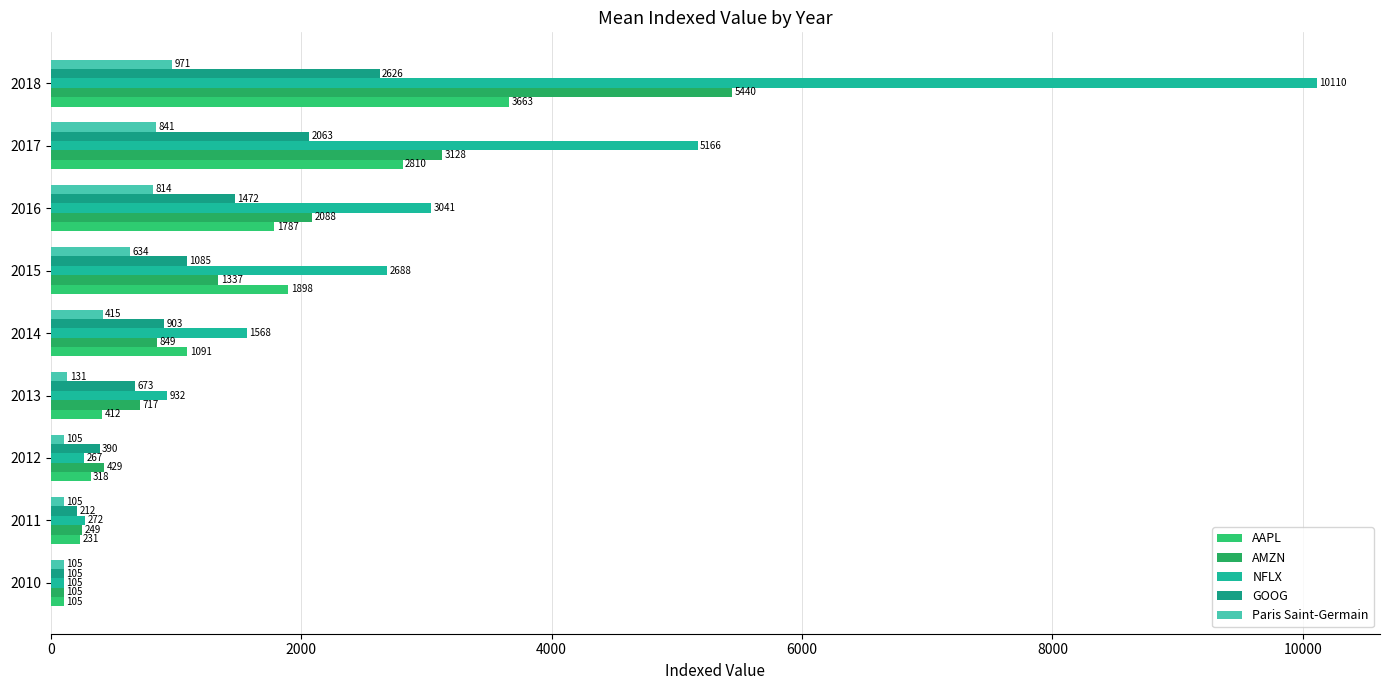

How many data points in AMZN are less than 849?

4